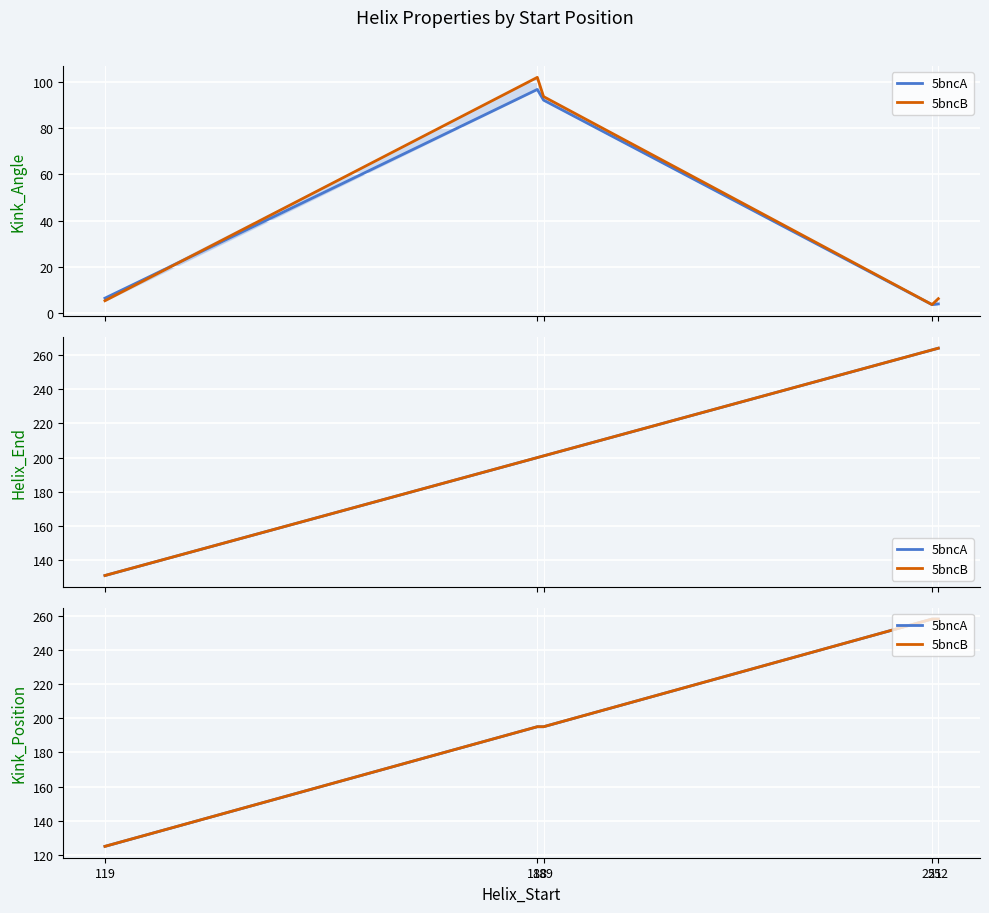

What value does the 5bncA series have at 252, to the nearest 5?

260